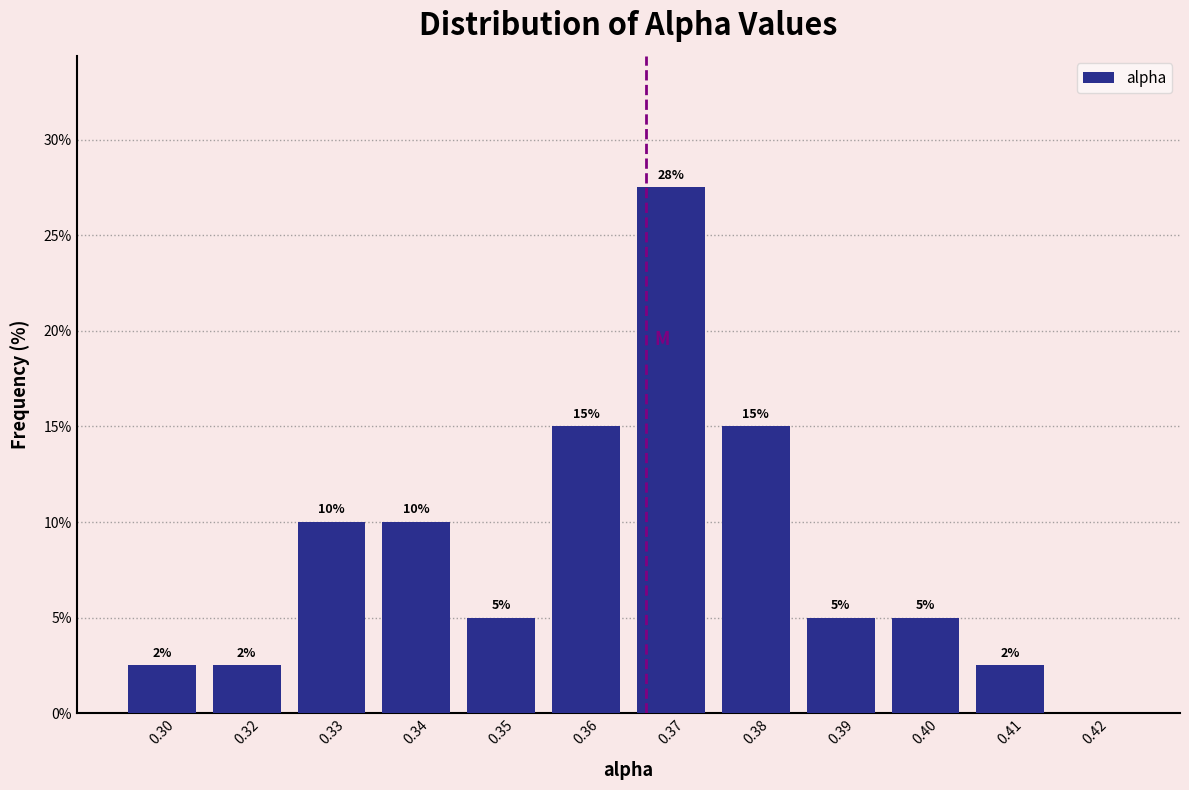

The chart shows a value of 2.5 at 0.30. True or false?

True